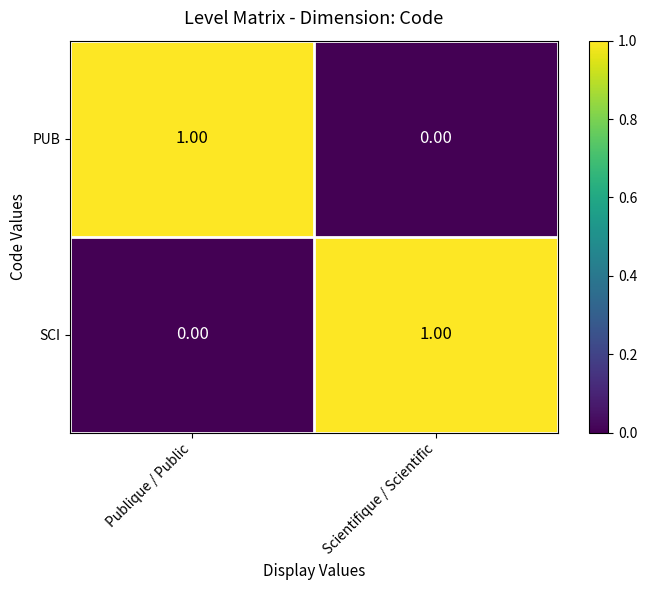

List the labels in order of SCI value, largest first.

Scientifique / Scientific, Publique / Public